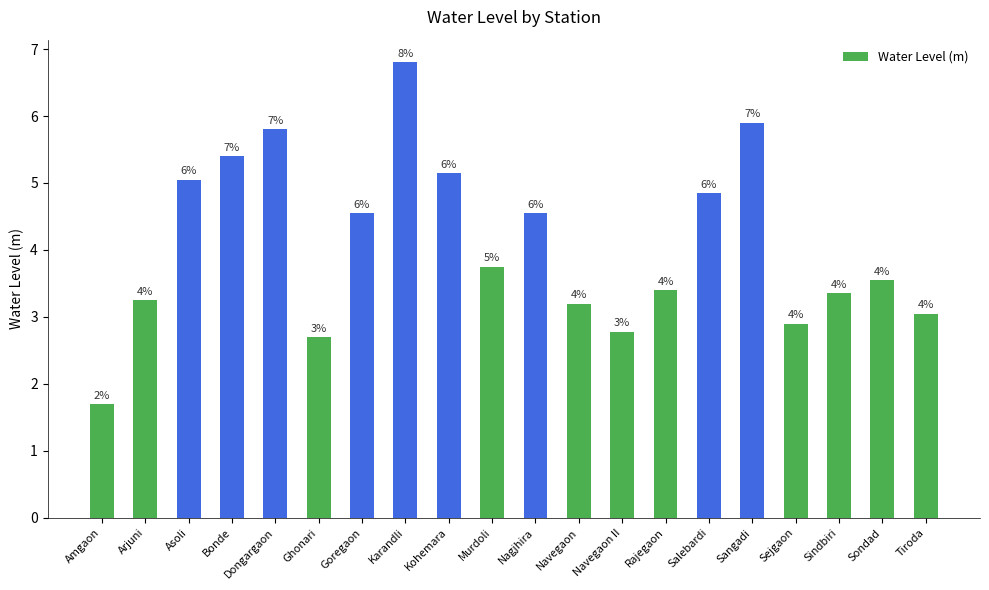

Which category has the highest value across all series?

Karandli